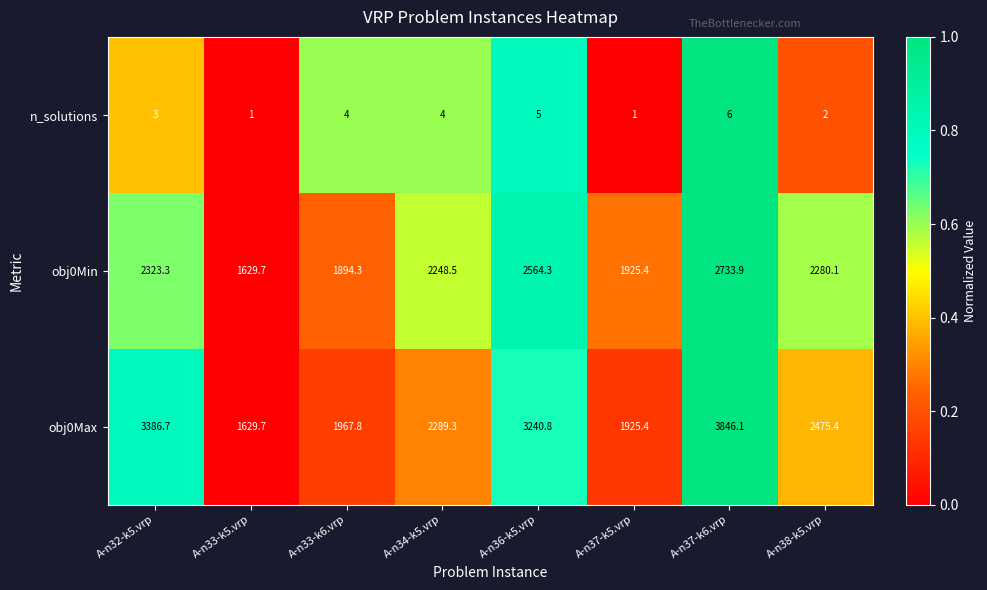

What is the total value across all series at A-n37-k5.vrp?

3851.8